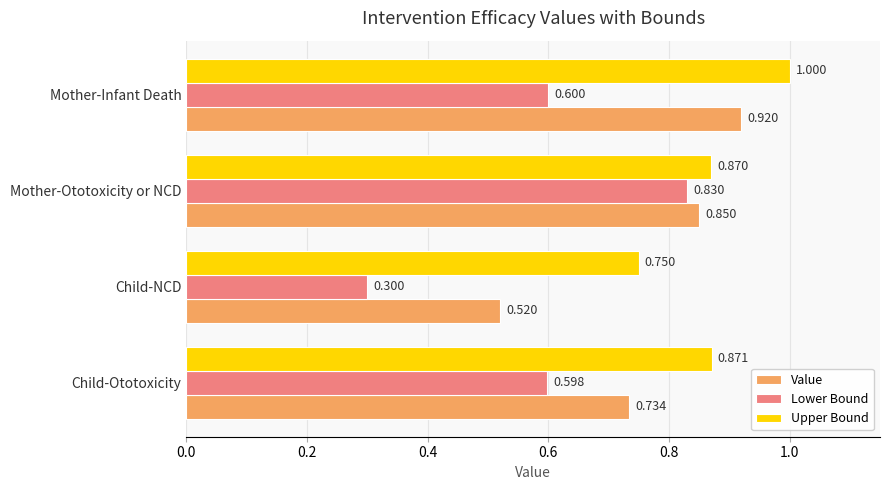

At which label does Value reach its peak?

Mother-Infant Death